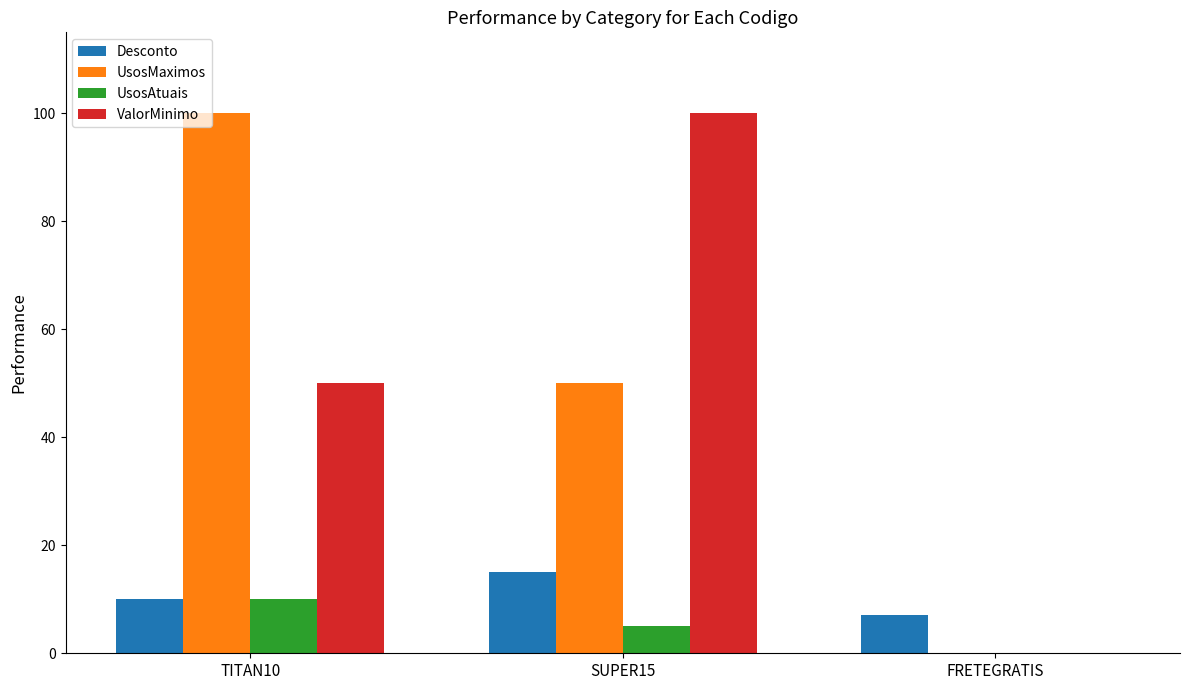

Which series changed the most between TITAN10 and FRETEGRATIS?

UsosMaximos